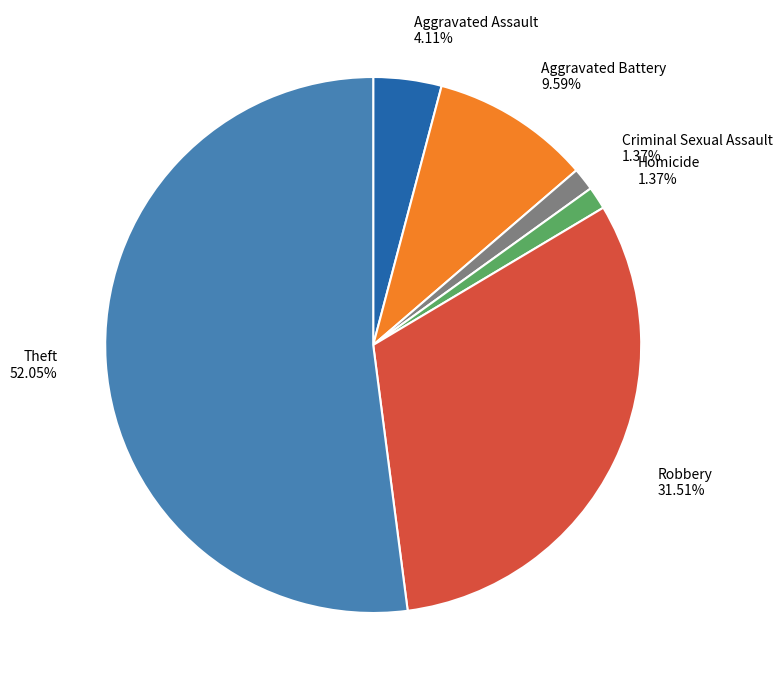

What is the largest slice in the pie chart?

Theft